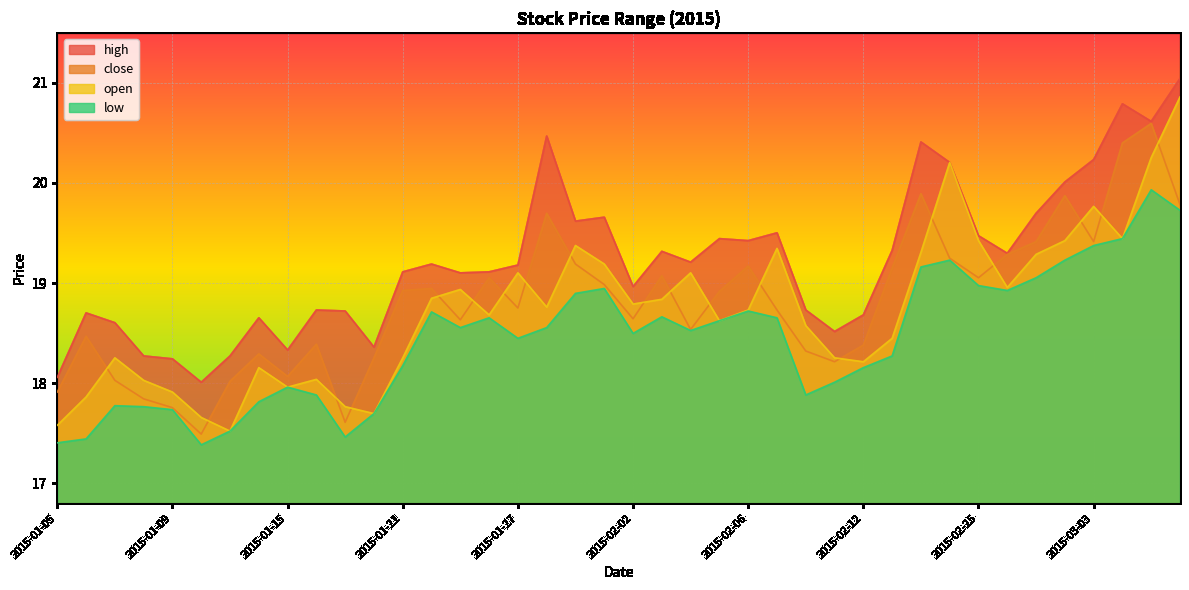

What is the label of the 10th point from the left?

2015-01-16